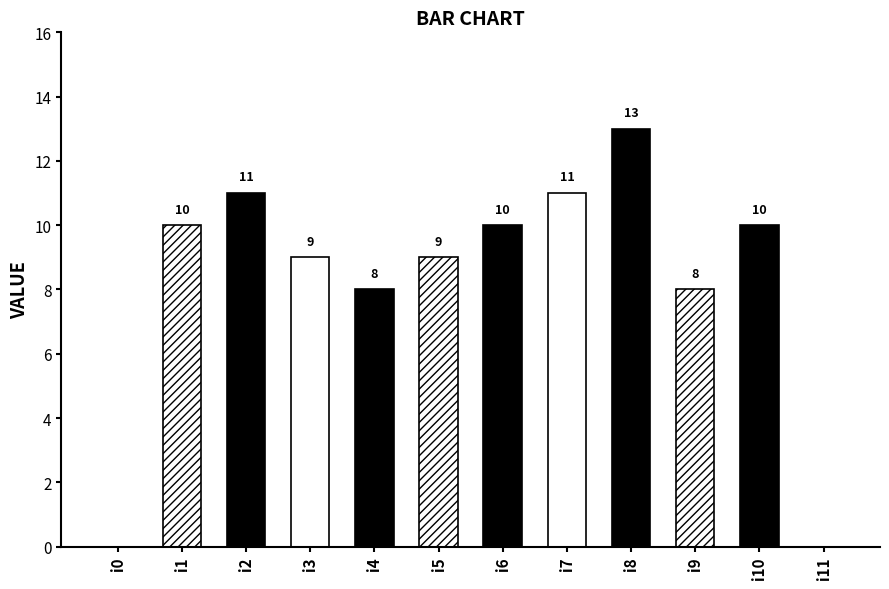

The chart shows a value of 5 at i5. True or false?

False